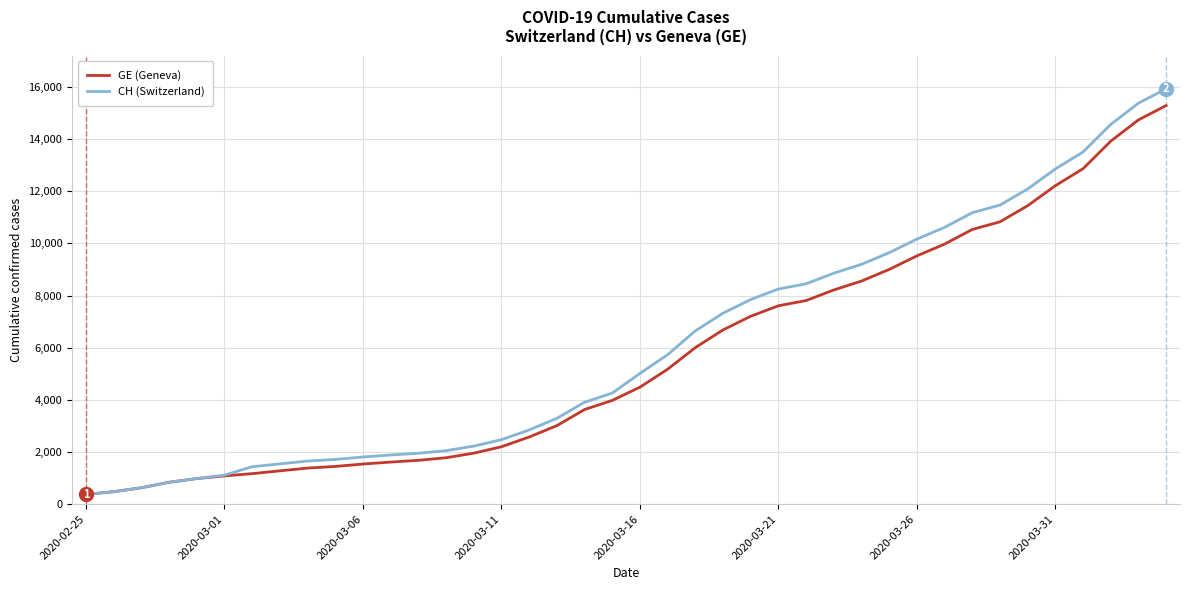

What is the lowest value of the GE (Geneva) series?

375